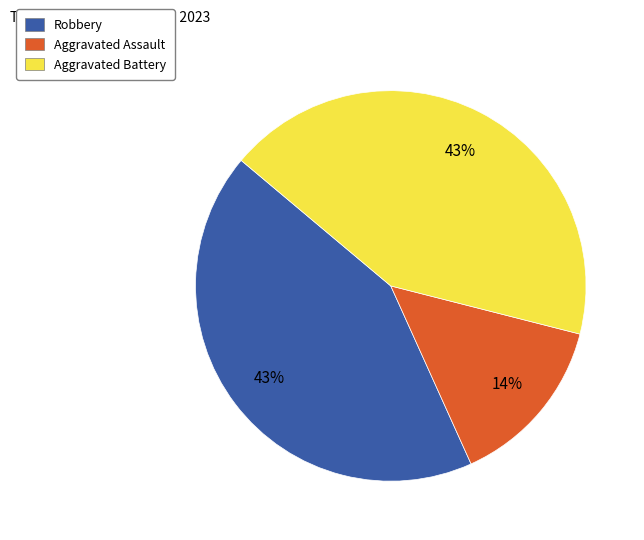

Is it true that Aggravated Battery is 52% of the pie?

False